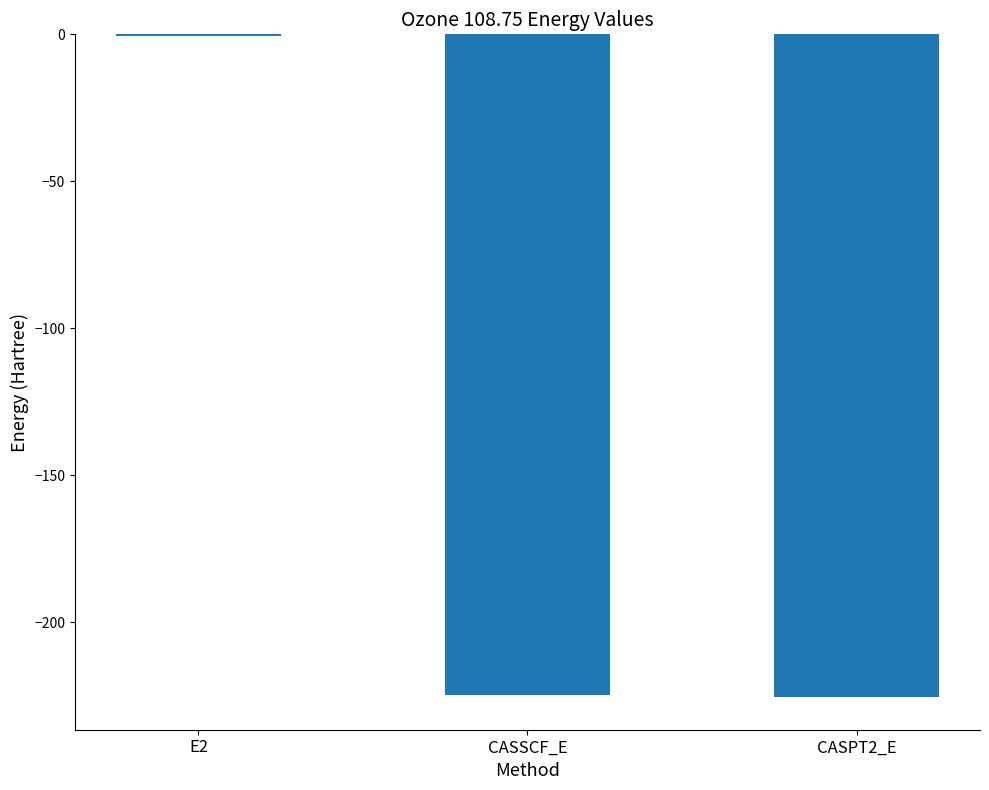

Read the value at CASPT2_E.

-225.3